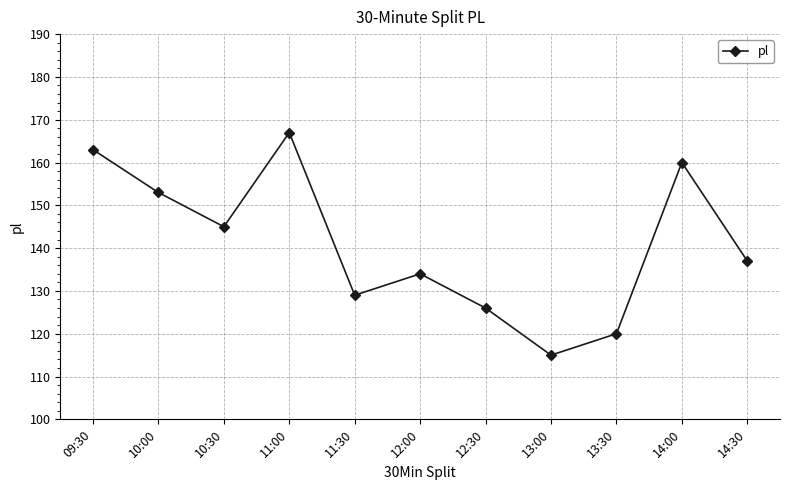

List the labels in order of value, smallest first.

13:00, 13:30, 12:30, 11:30, 12:00, 14:30, 10:30, 10:00, 14:00, 09:30, 11:00